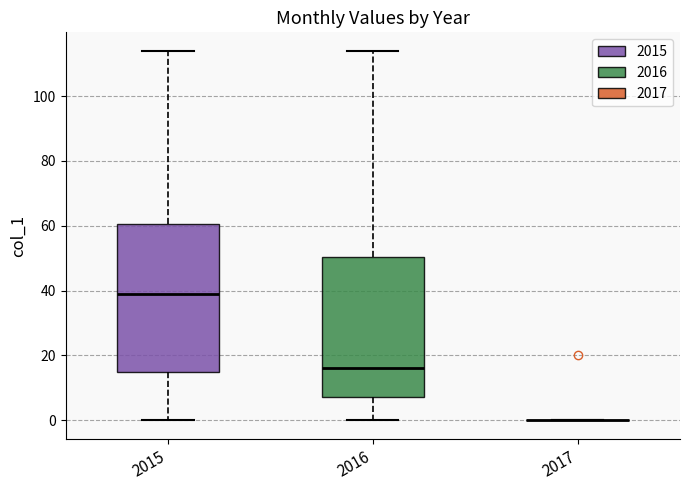

Reading left to right, read every box against the y-axis: the position of its median line, the range the box covers, and the ends of its whiskers. The values are not printed on the chart, so give them approximately, as read against the axis.

2015: median 40, box 14 to 60, whiskers 0 to 114
2016: median 16, box 8 to 50, whiskers 0 to 114
2017: box collapsed to a line at 0, whiskers 0 to 0